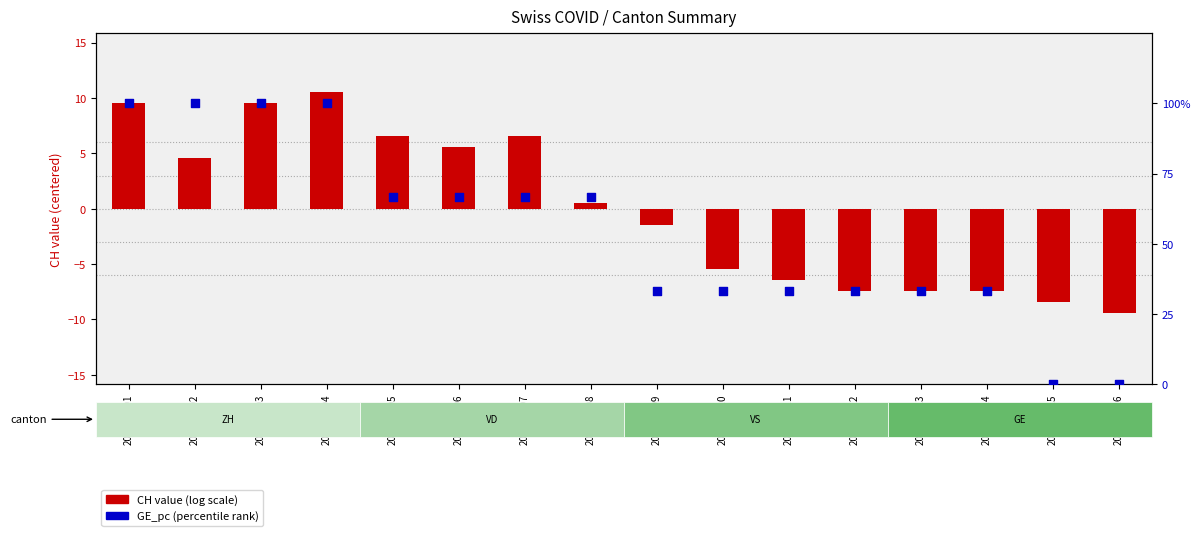

What is the total value across all series at 2020-06-06?

72.2